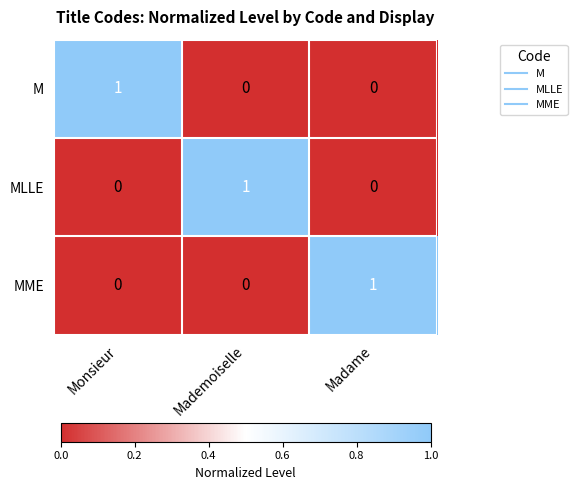

Is the value of MLLE at Madame greater than the value of M at Monsieur?

No